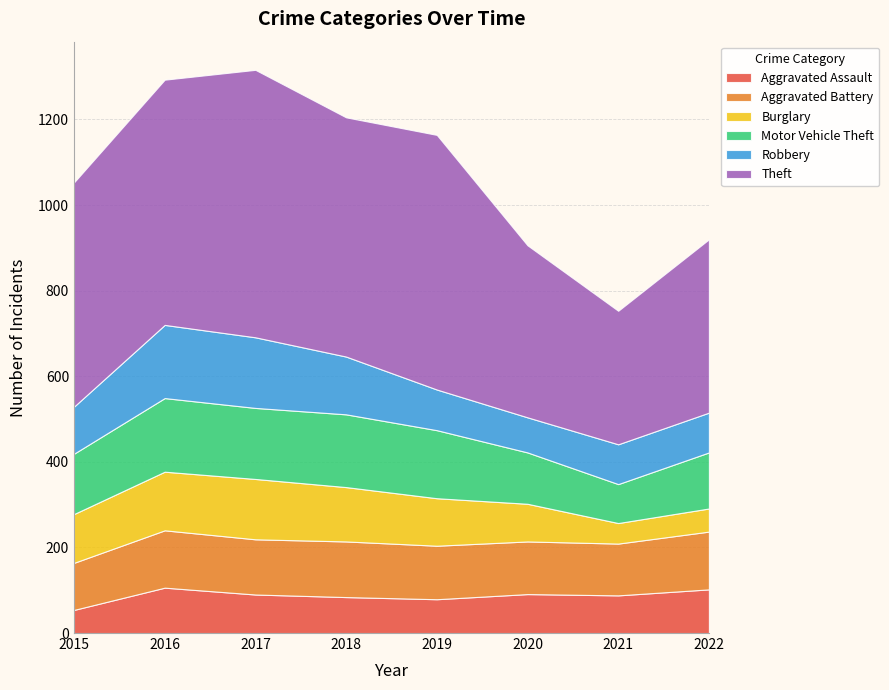

Reading right to left, what are all the values shown in this chart?

Aggravated Assault: 2022=102	2021=88	2020=91	2019=79	2018=84	2017=90	2016=106	2015=54
Aggravated Battery: 2022=135	2021=121	2020=123	2019=125	2018=130	2017=129	2016=134	2015=110
Burglary: 2022=54	2021=48	2020=88	2019=111	2018=127	2017=141	2016=137	2015=114
Motor Vehicle Theft: 2022=131	2021=91	2020=120	2019=159	2018=170	2017=166	2016=172	2015=141
Robbery: 2022=93	2021=93	2020=82	2019=95	2018=135	2017=165	2016=171	2015=110
Theft: 2022=405	2021=312	2020=402	2019=595	2018=559	2017=625	2016=573	2015=524